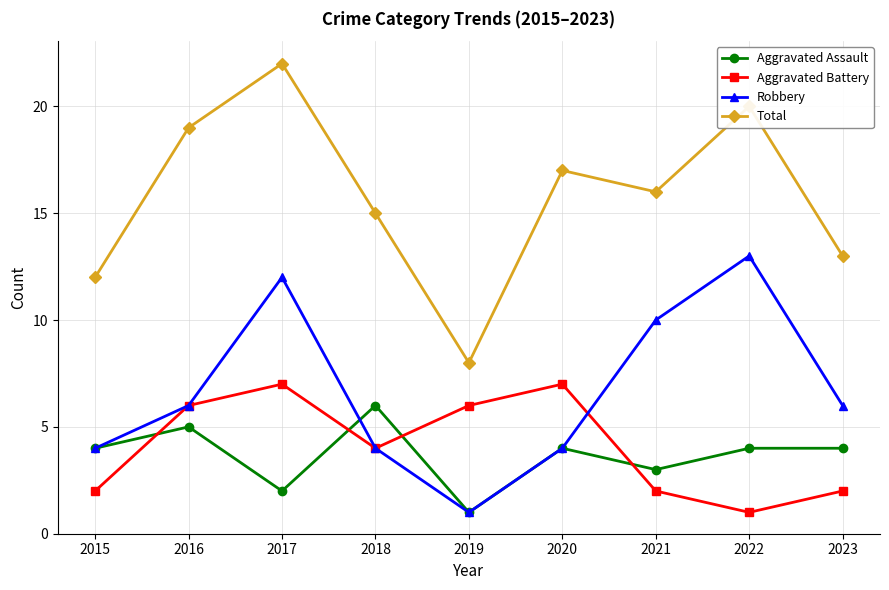

List the labels in order of Total value, largest first.

2017, 2022, 2016, 2020, 2021, 2018, 2023, 2015, 2019